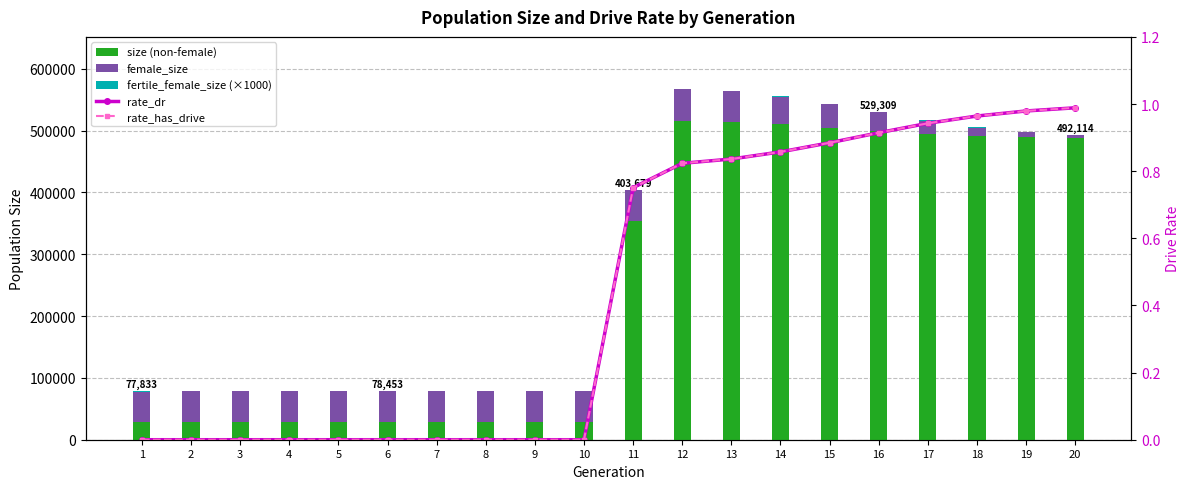

Rank the categories by size (non-female) value from highest to lowest.

12, 13, 14, 15, 16, 17, 18, 19, 20, 11, 2, 1, 3, 10, 8, 6, 9, 4, 7, 5